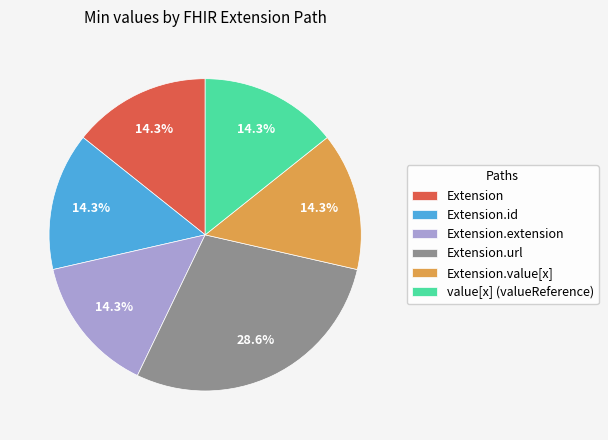

What is the ratio of the value at value[x] (valueReference) to the value at Extension.extension?

1.0